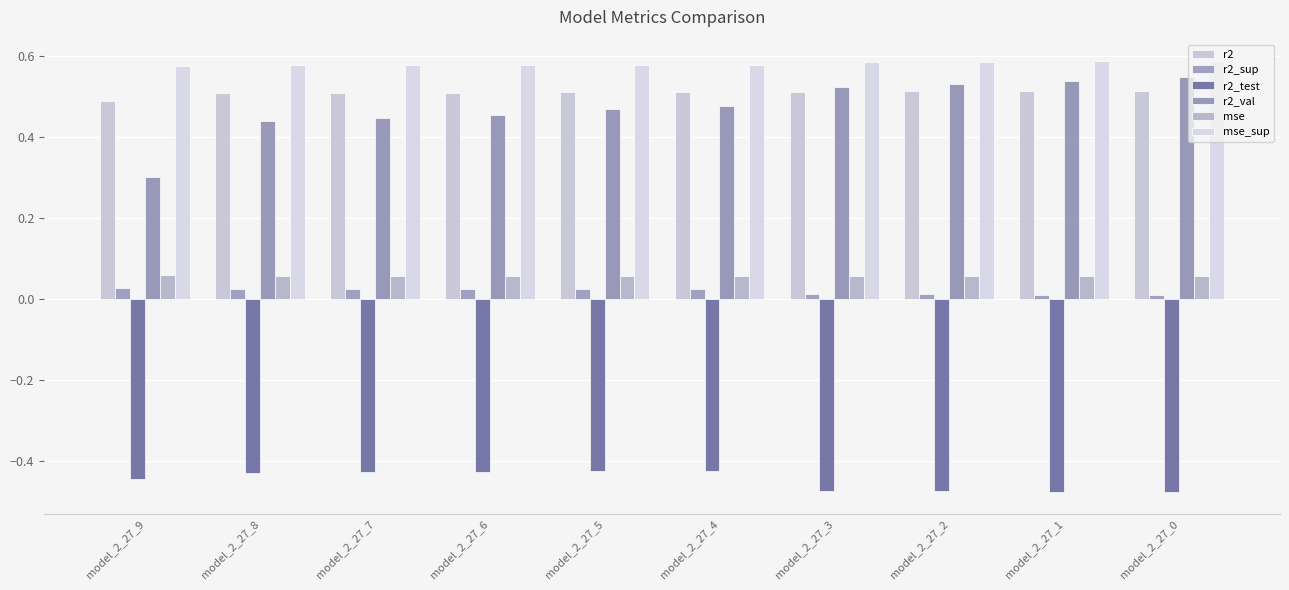

The value of r2_val at model_2_27_3 is 0.7. True or false?

False